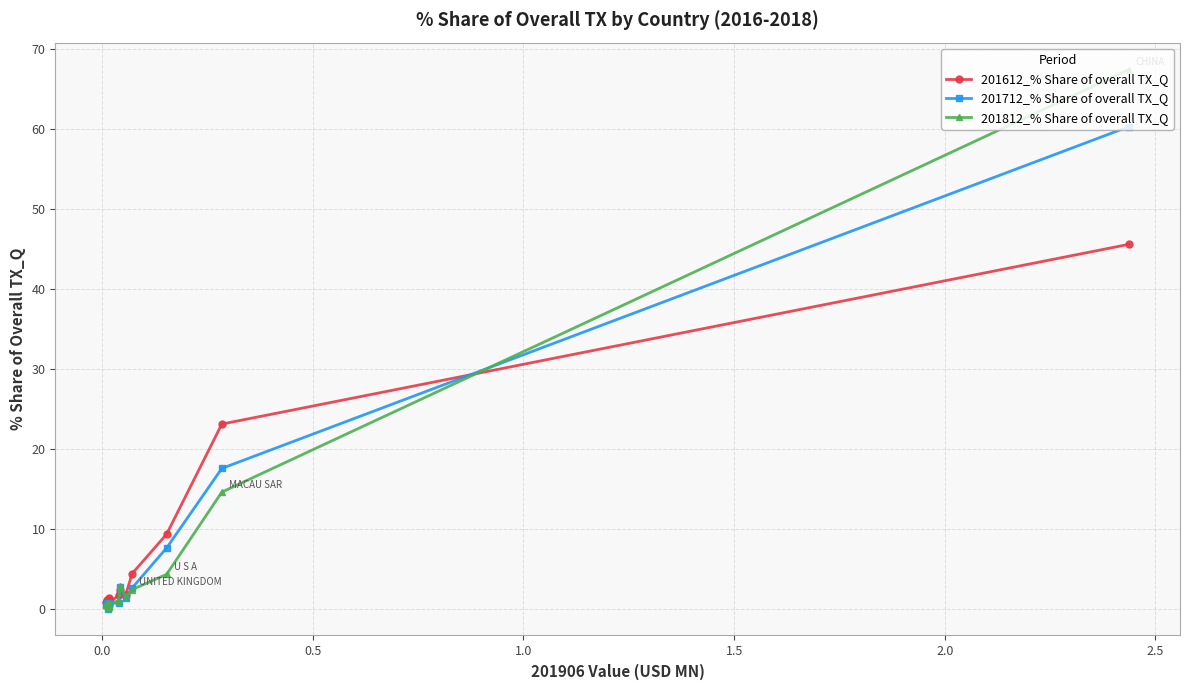

Which series ends up on top after the final intersection of 201612_% Share of overall TX_Q and 201712_% Share of overall TX_Q?

201612_% Share of overall TX_Q